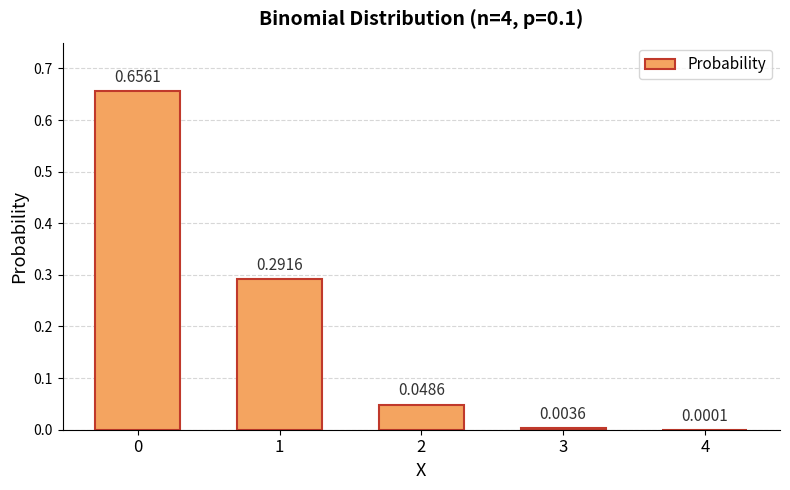

Are the bars horizontal?

No